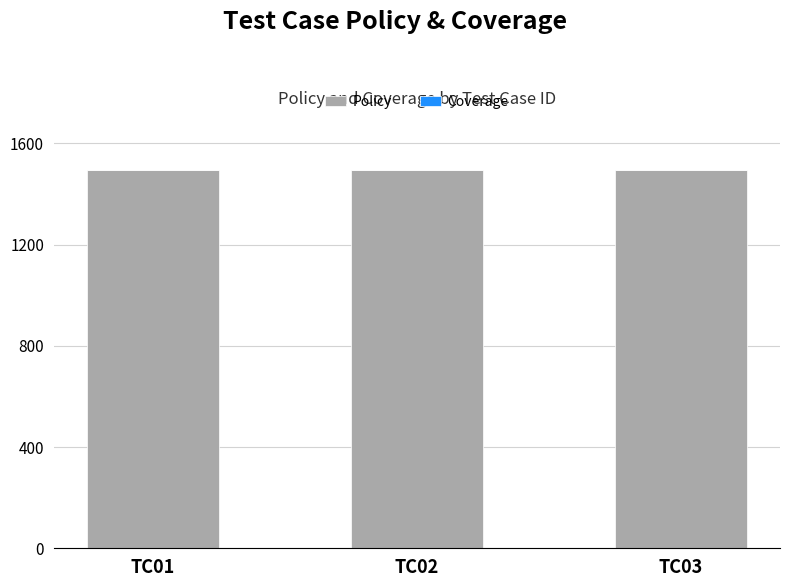

What is the highest value of the Policy series?

1495